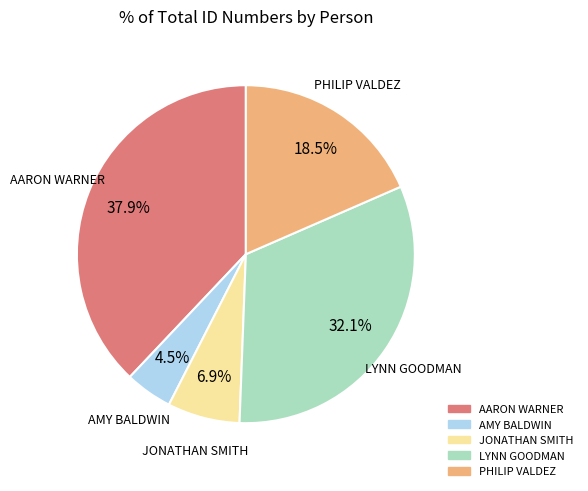

How many slices are in this pie chart?

5